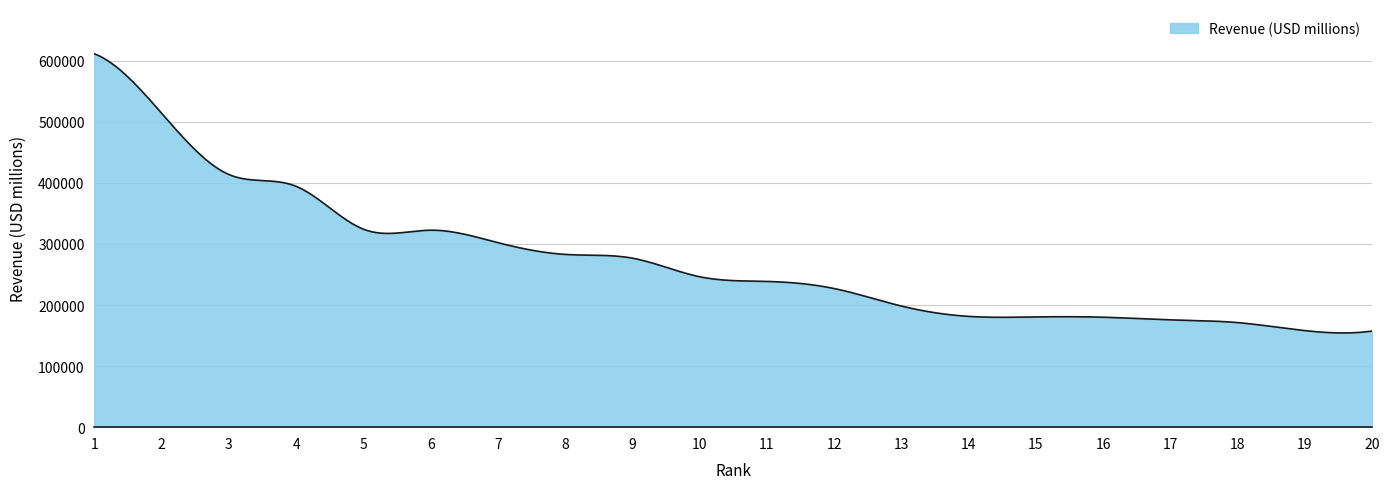

Does the chart display data point markers on the line(s)?

No